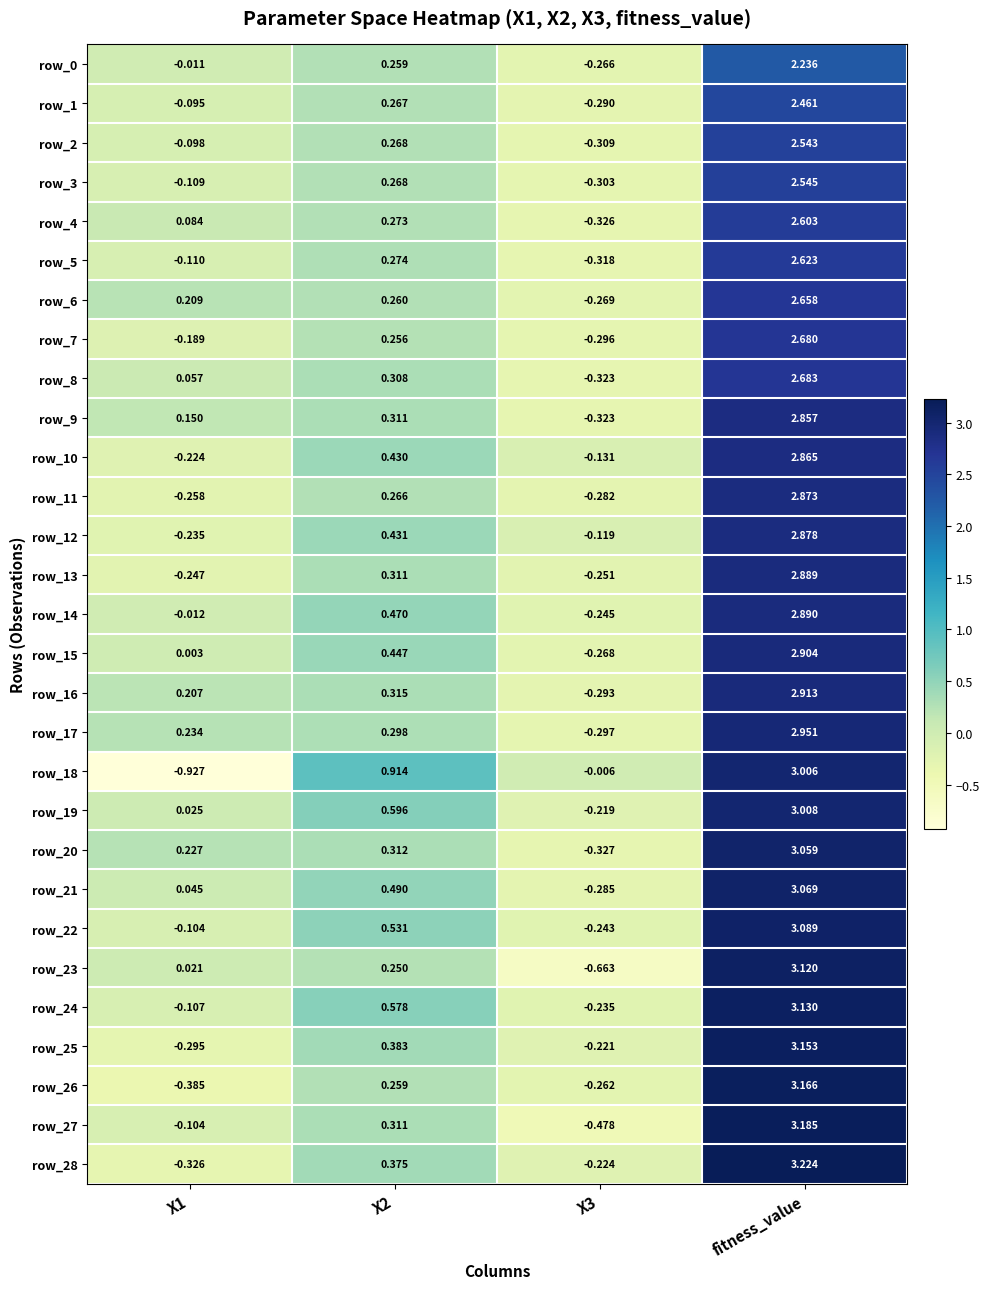

At how many categories does at least one series exceed 2?

1